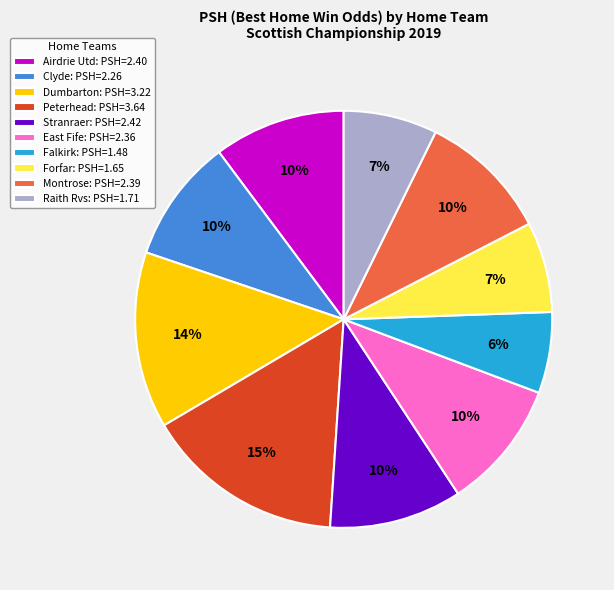

True or false: Forfar accounts for 1% of the total.

False